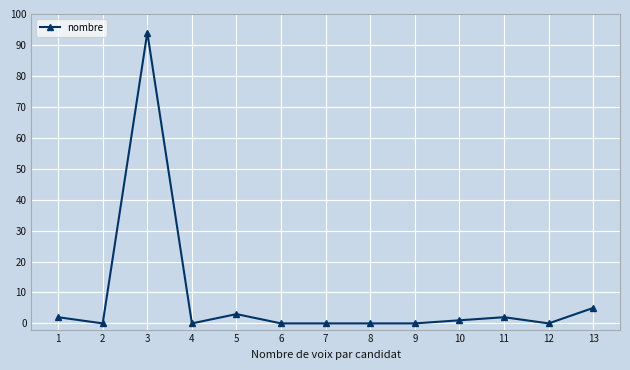

Reading left to right, transcribe all the data shown in this chart.

2	0	94	0	3	0	0	0	0	1	2	0	5